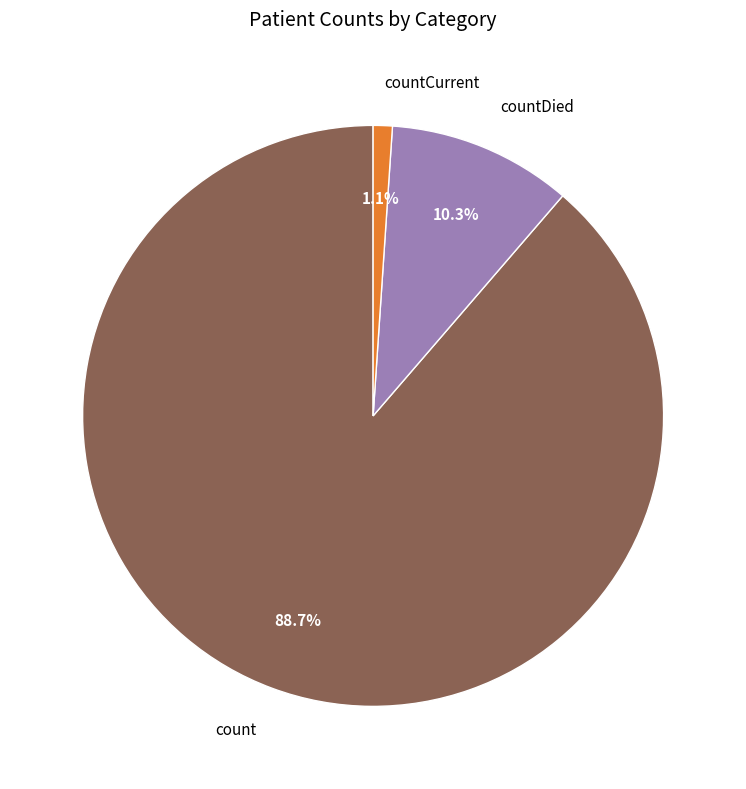

How many slices are in this pie chart?

3